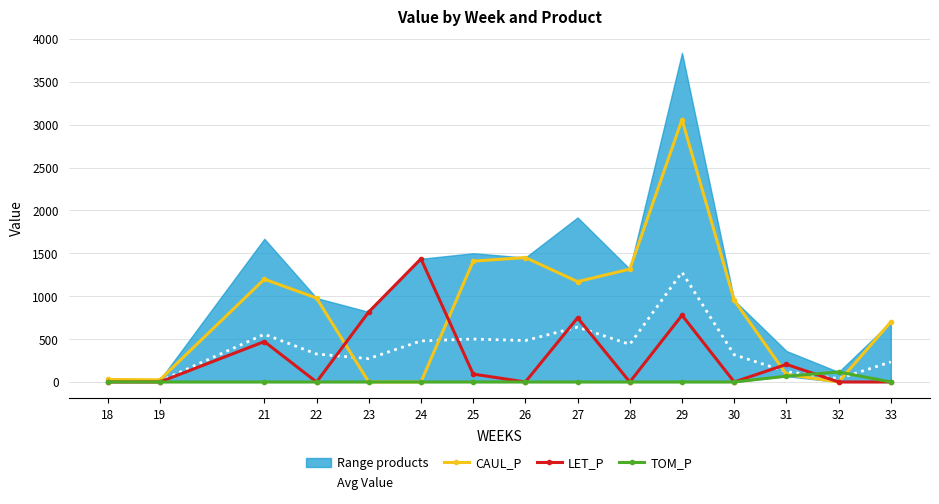

How many interior local valleys does the Avg Value series have?

5